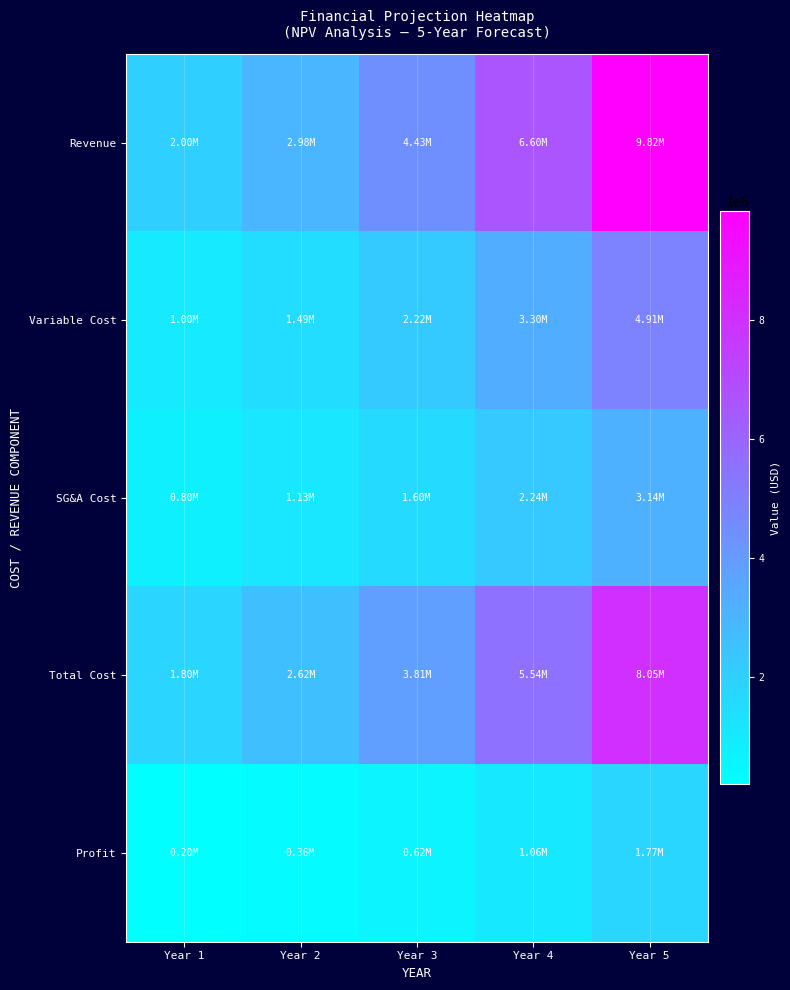

How many series are shown in this chart?

5